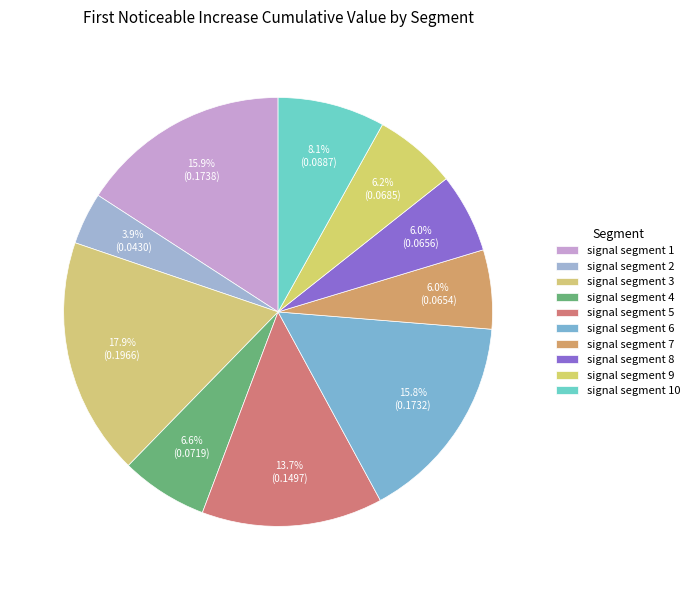

How many slices are in this pie chart?

10